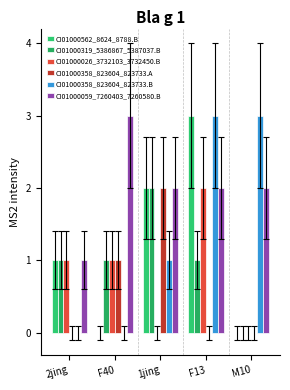

Which series has the largest total across all categories?

CI01000059_7260403_7260580.B